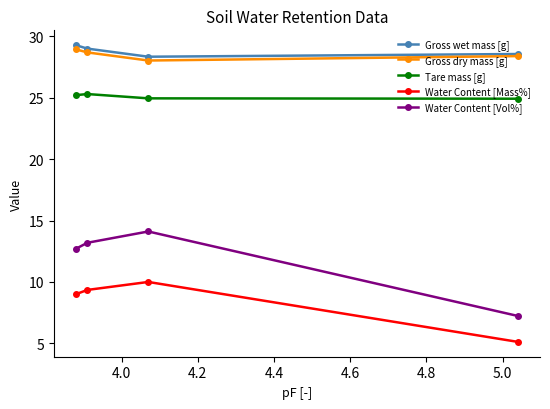

What is the sum of all Gross wet mass [g] values?

115.2